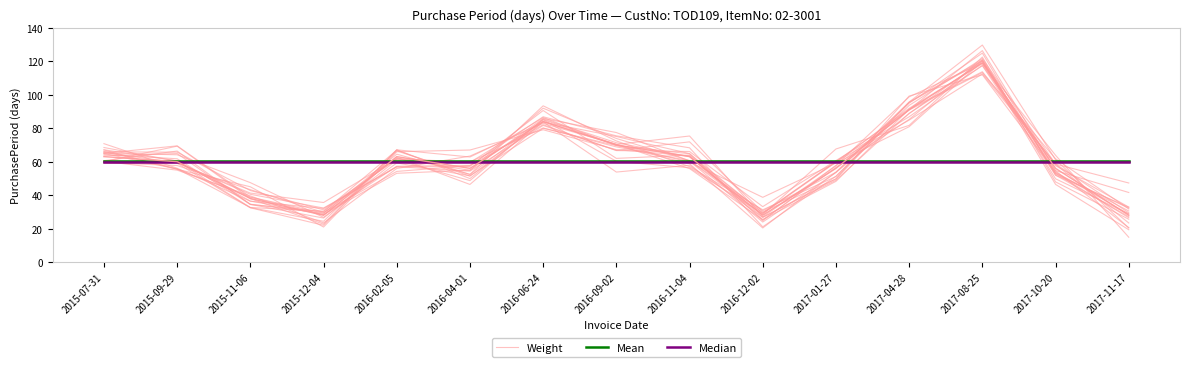

Which series has the largest range (max minus min)?

Weight